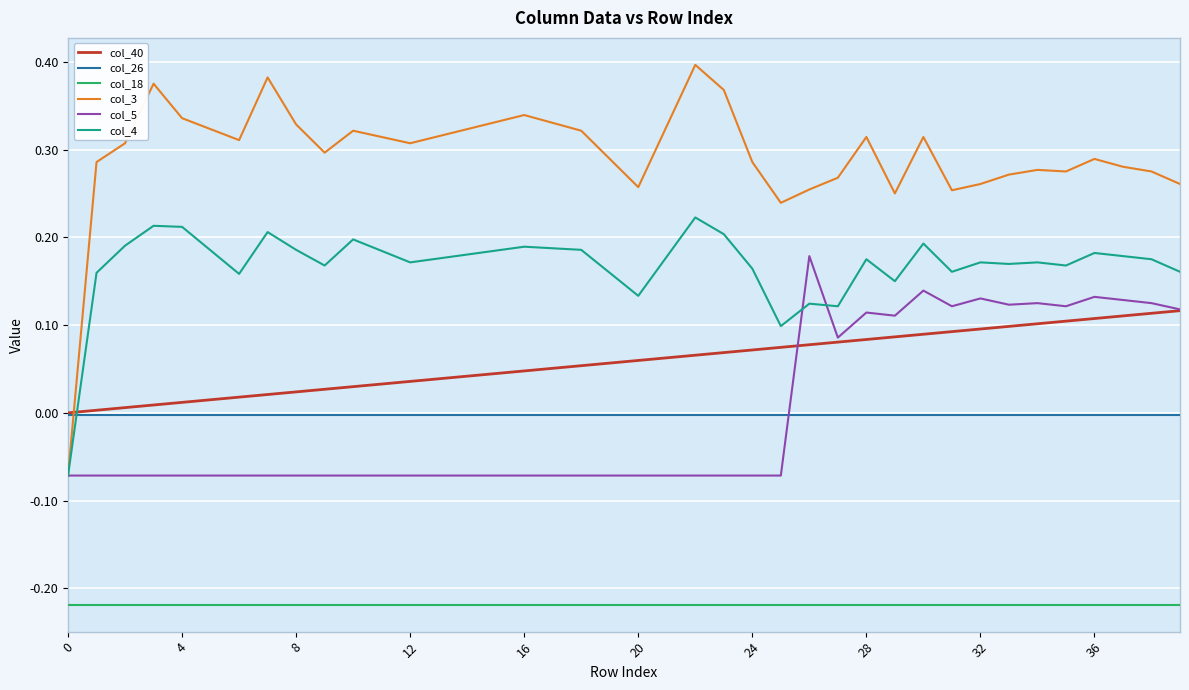

Rank the series by their maximum value, from highest to lowest.

col_3, col_4, col_5, col_40, col_26, col_18